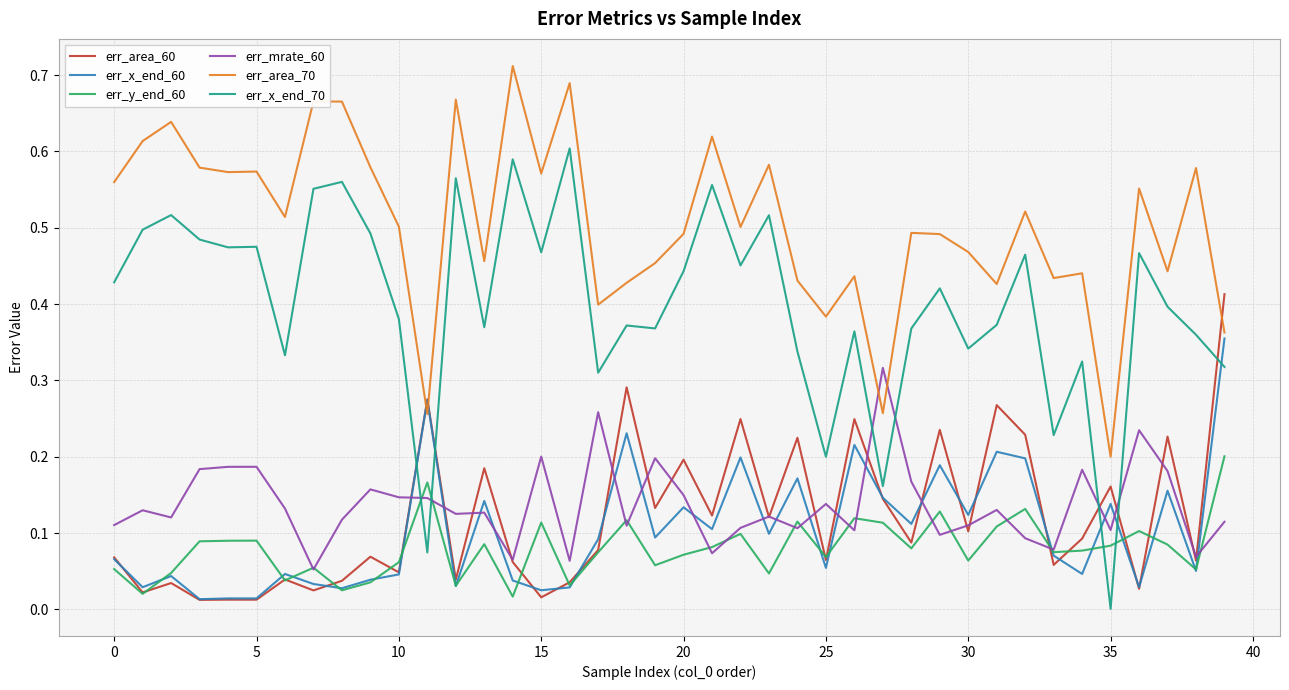

List the series in order of their peak value, highest first.

err_area_70, err_x_end_70, err_area_60, err_x_end_60, err_mrate_60, err_y_end_60